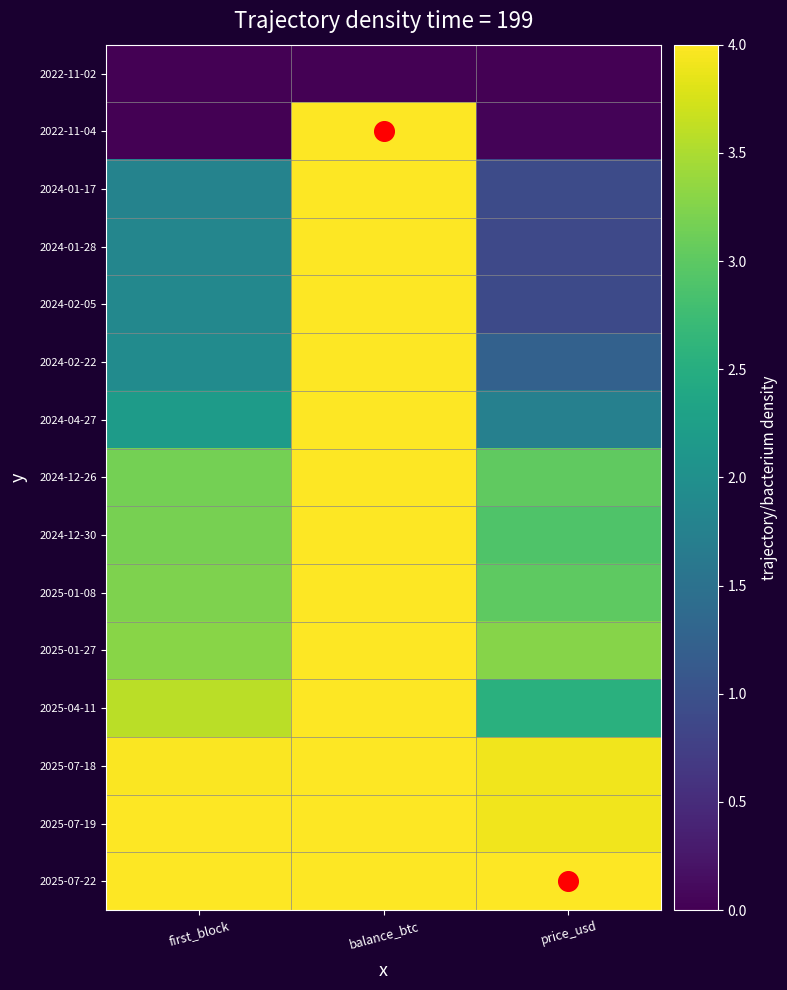

Reading left to right, extract all data points from this chart.

2022-11-02: first_block=0.0	balance_btc=0.0	price_usd=0.0
2022-11-04: first_block=0.0	balance_btc=4.0	price_usd=0.0
2024-01-17: first_block=1.8	balance_btc=4.0	price_usd=0.9
2024-01-28: first_block=1.8	balance_btc=4.0	price_usd=0.9
2024-02-05: first_block=1.9	balance_btc=4.0	price_usd=0.9
2024-02-22: first_block=1.9	balance_btc=4.0	price_usd=1.2
2024-04-27: first_block=2.2	balance_btc=4.0	price_usd=1.7
2024-12-26: first_block=3.2	balance_btc=4.0	price_usd=3.0
2024-12-30: first_block=3.2	balance_btc=4.0	price_usd=2.9
2025-01-08: first_block=3.2	balance_btc=4.0	price_usd=3.0
2025-01-27: first_block=3.3	balance_btc=4.0	price_usd=3.3
2025-04-11: first_block=3.6	balance_btc=4.0	price_usd=2.5
2025-07-18: first_block=4.0	balance_btc=4.0	price_usd=3.9
2025-07-19: first_block=4.0	balance_btc=4.0	price_usd=3.9
2025-07-22: first_block=4.0	balance_btc=4.0	price_usd=4.0